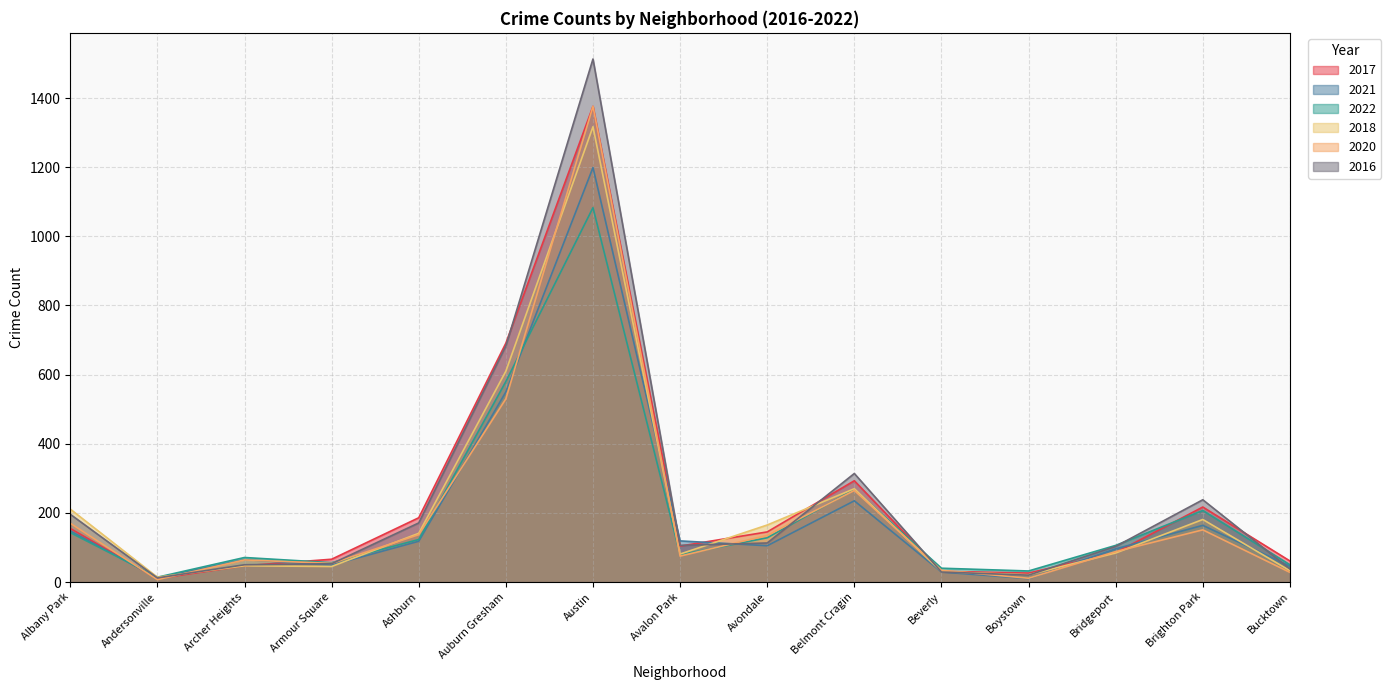

Which series has the largest total across all categories?

2016